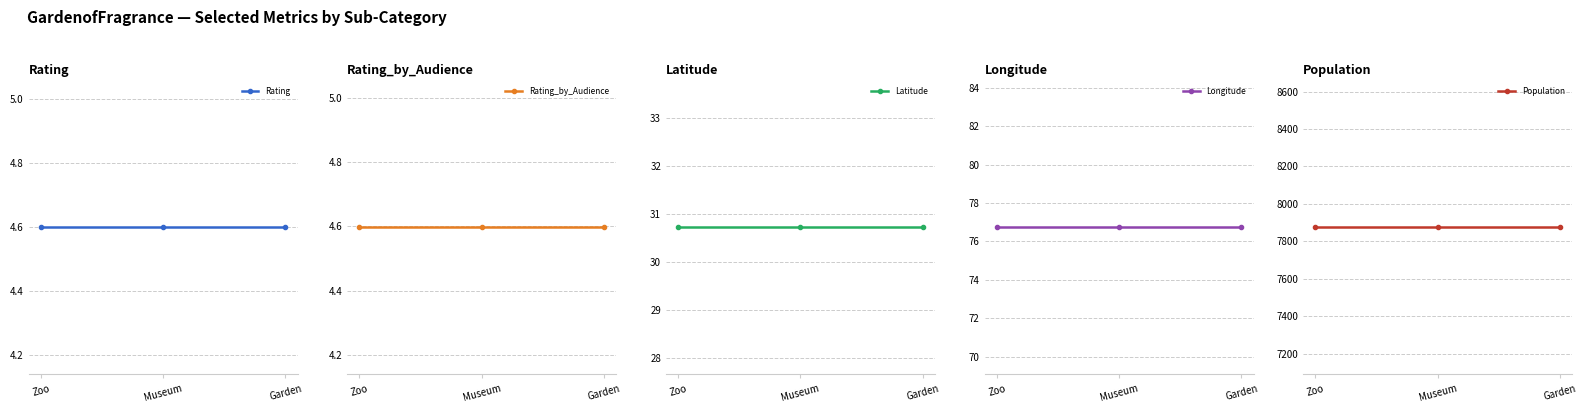

Rank the categories by Longitude value from highest to lowest.

Zoo, Museum, Garden